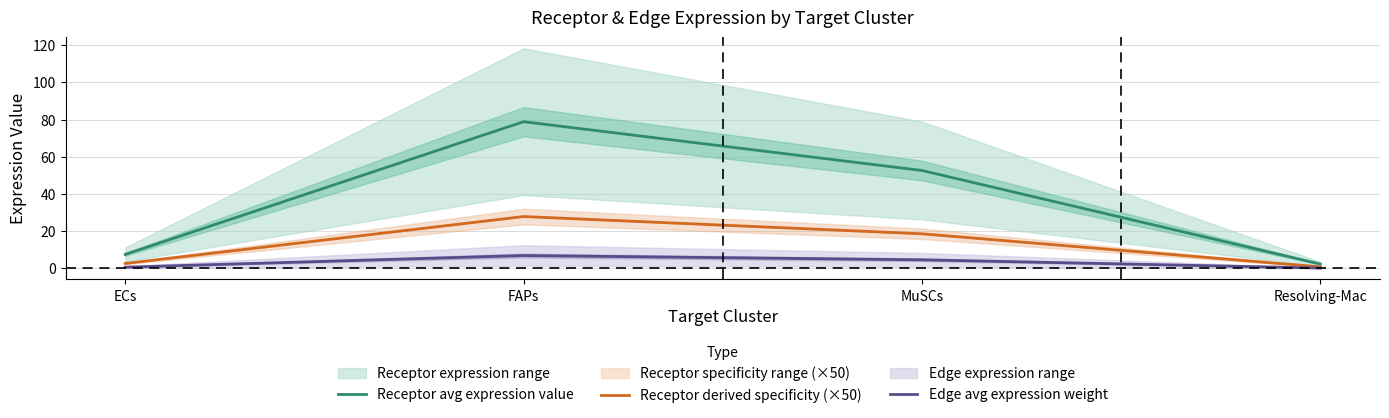

How many values in the Receptor derived specificity (×50) series exceed 18?

2